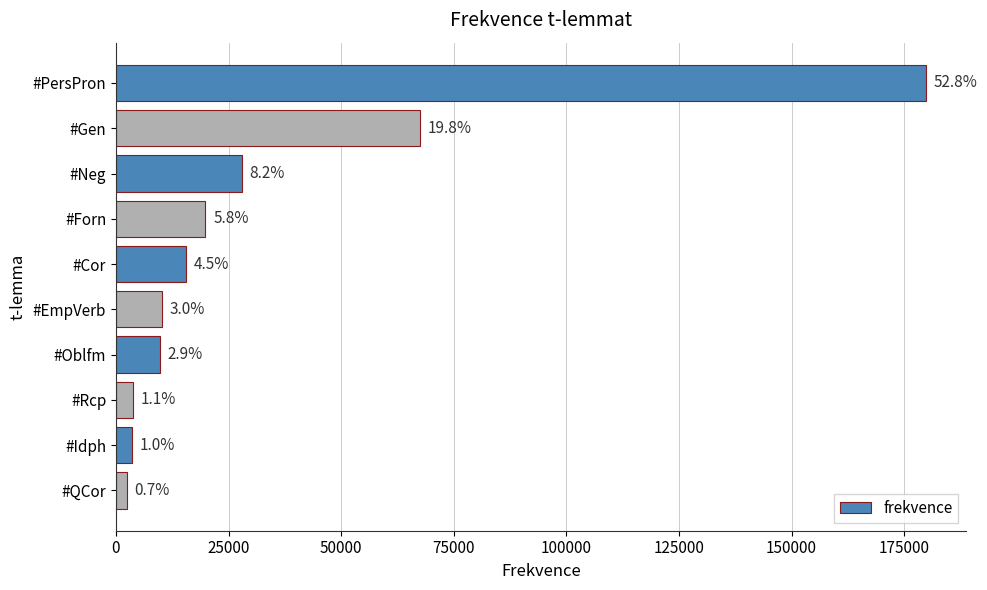

How many bars are there in total?

10